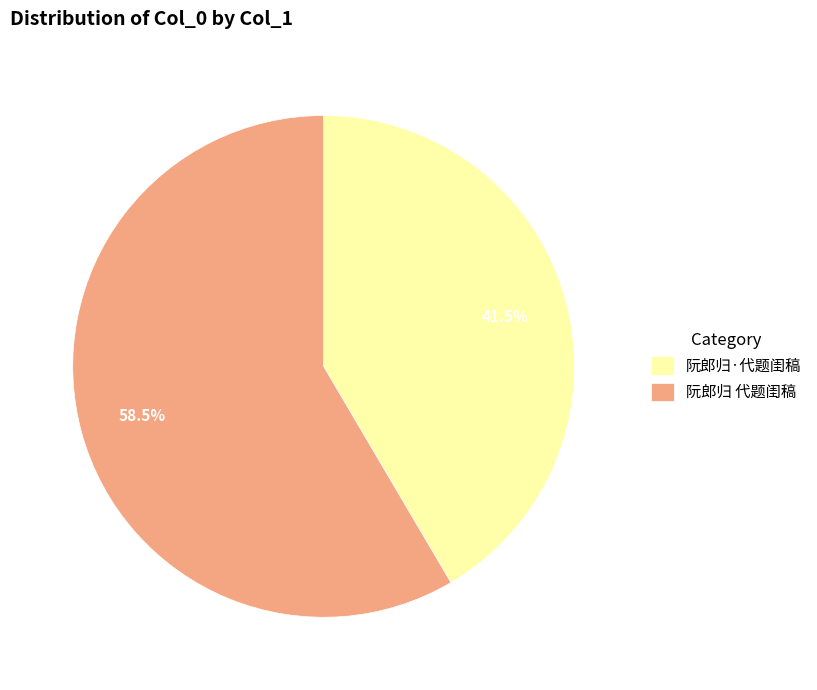

To the nearest percent, what is the difference between the largest and smallest slice percentages?

17%